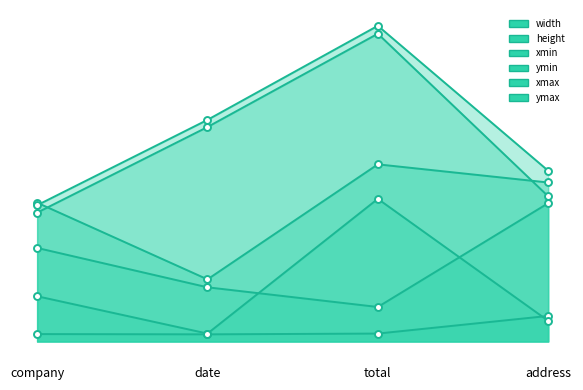

Reading right to left, what are all the values shown in this chart?

width: 541	135	212	366
height: 100	31	28	29
xmin: 81	558	31	177
ymin: 568	1204	839	504
xmax: 622	693	243	543
ymax: 668	1235	867	533